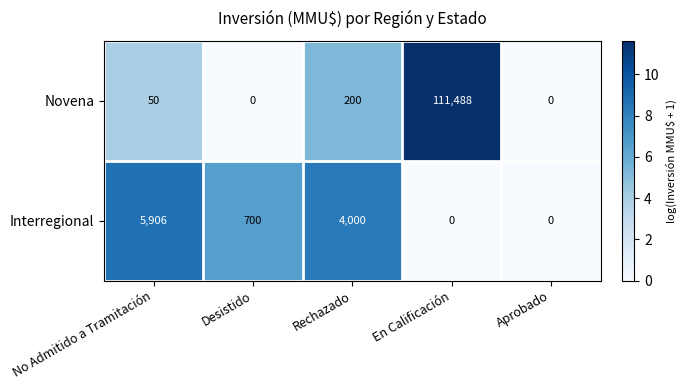

Count the number of data series in this chart.

2